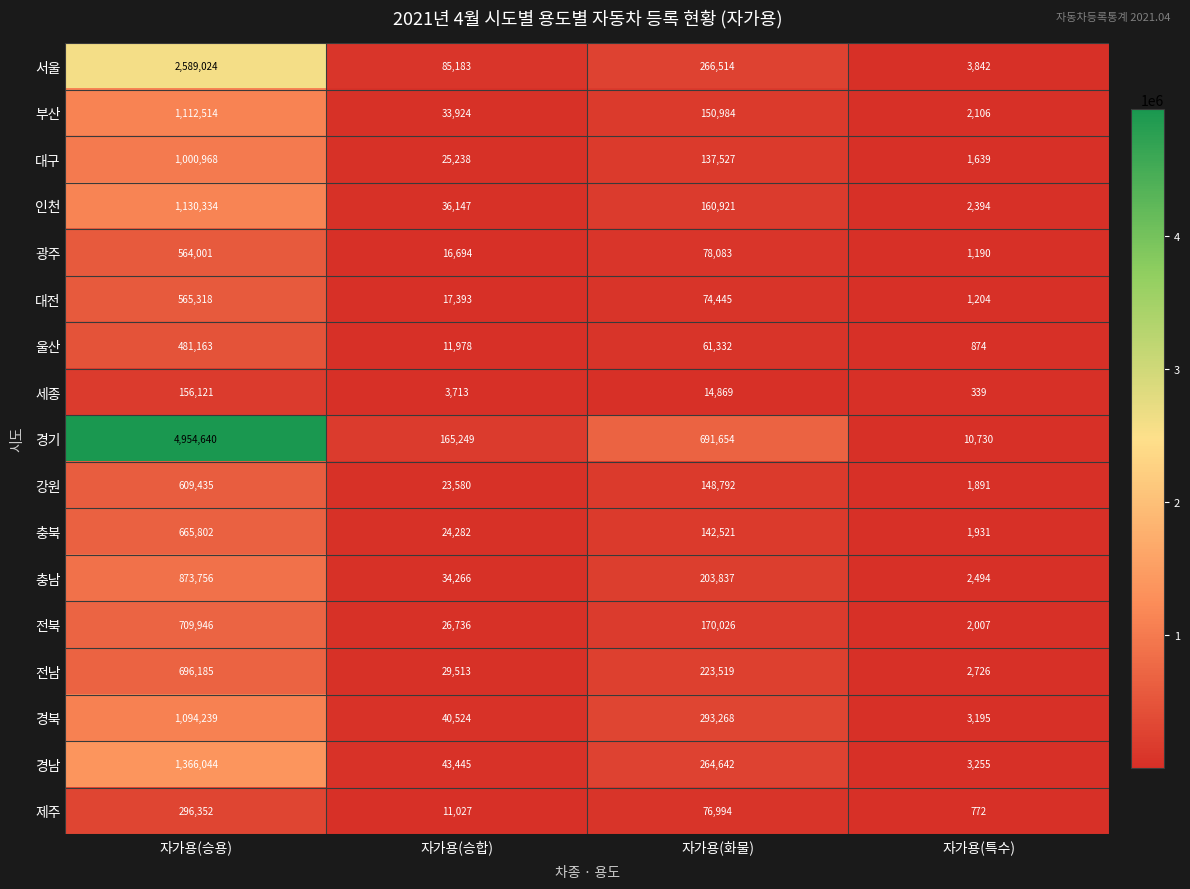

Where does the 인천 series first go above 160921?

자가용(승용)